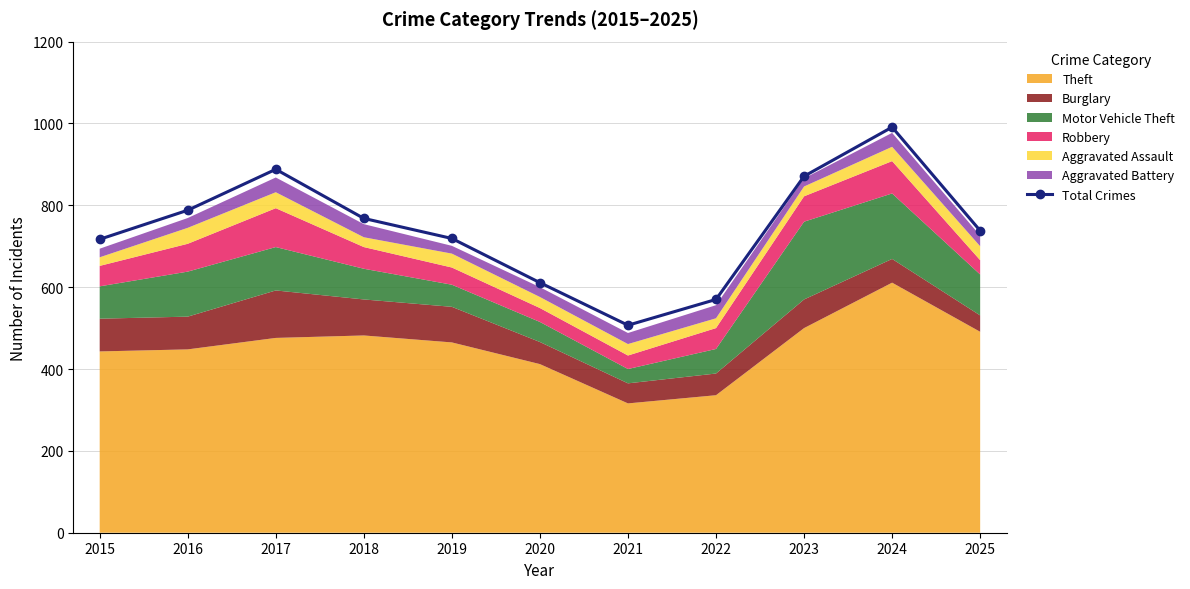

List the labels in order of value, smallest first.

2021, 2022, 2020, 2015, 2019, 2025, 2018, 2016, 2023, 2017, 2024